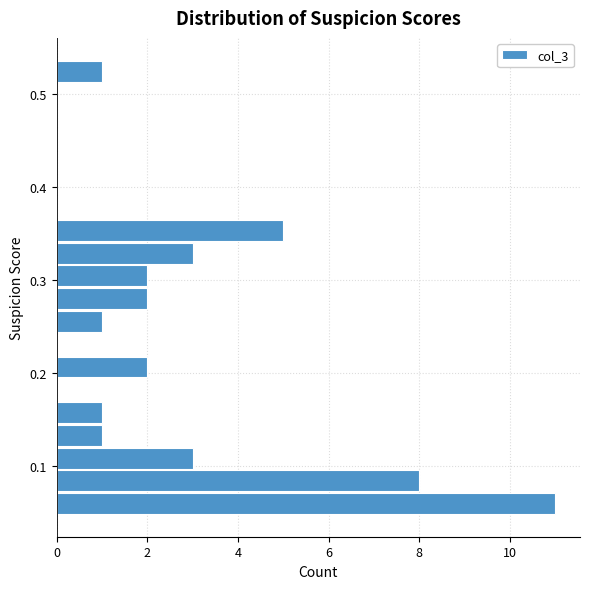

Around what value on the y-axis is the longest bar? Give the approximate position of its centre, as read against the axis.

0.06